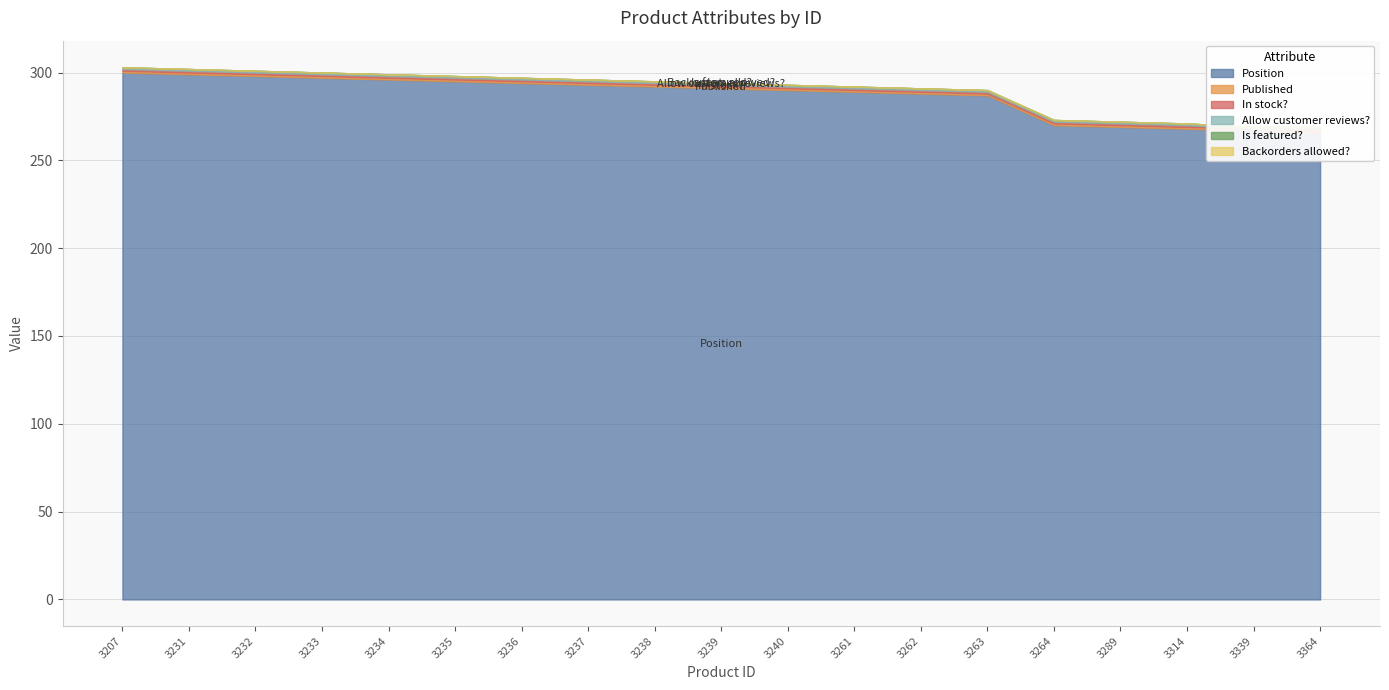

Between 3364 and 3339, which is larger?

3339